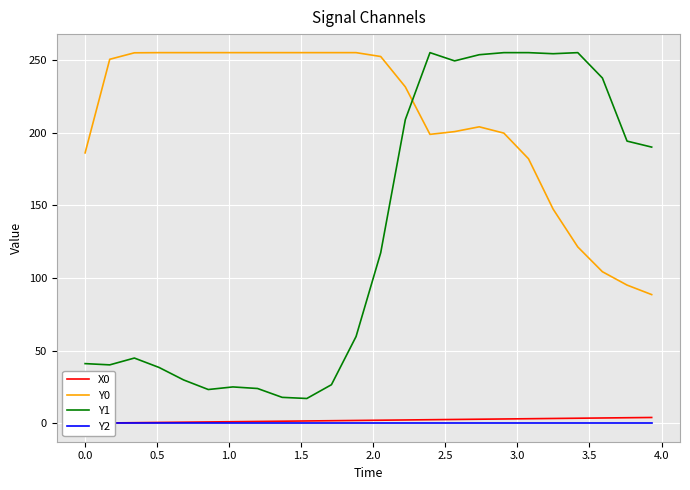

What is the highest value of the Y0 series?

255.0